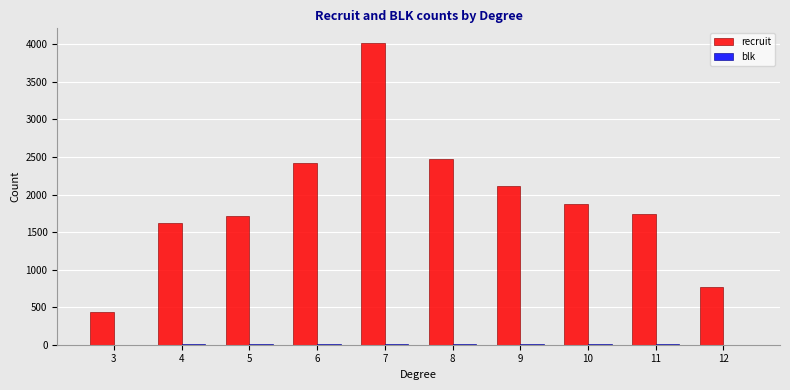

At which category is the sum across all series the highest?

7